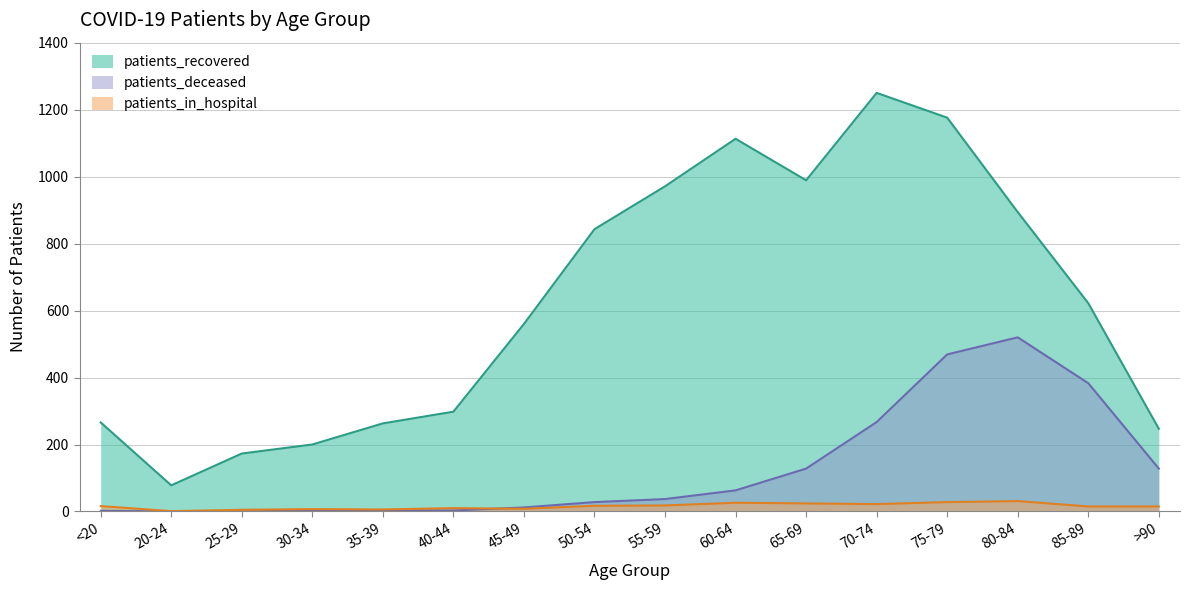

How many interior local valleys does the patients_recovered series have?

2